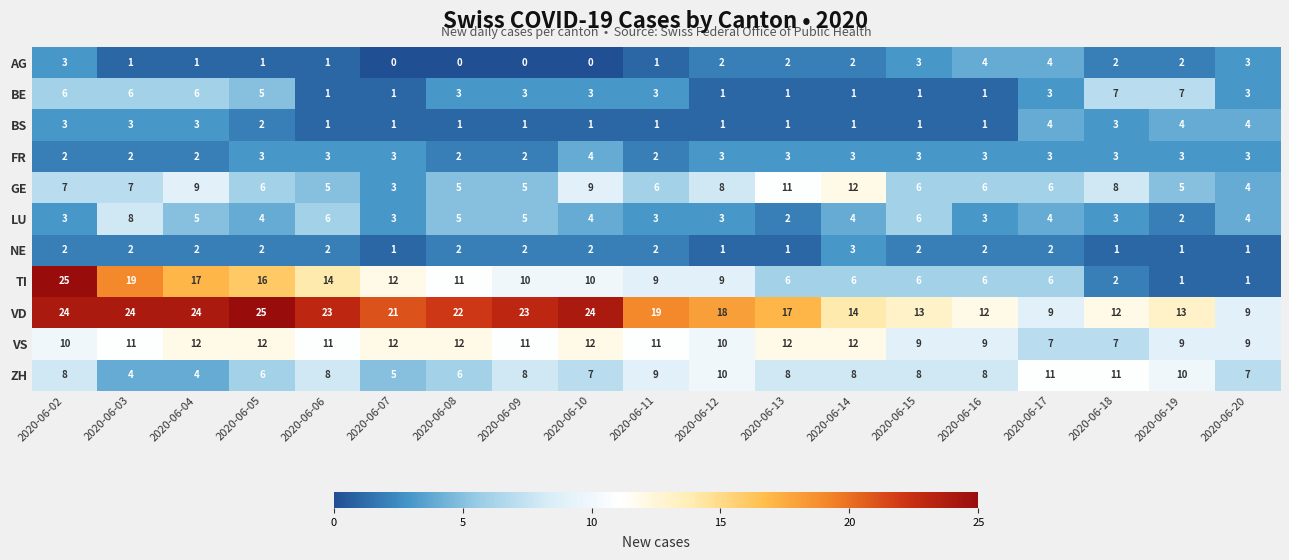

How many values in the LU series are below 4?

8